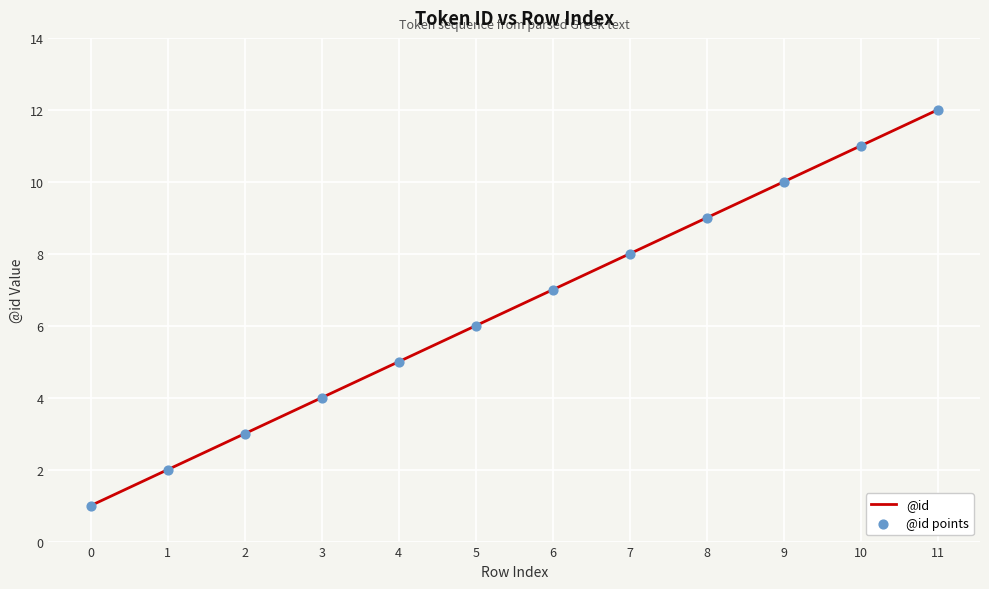

Rank the categories by value from highest to lowest.

11, 10, 9, 8, 7, 6, 5, 4, 3, 2, 1, 0